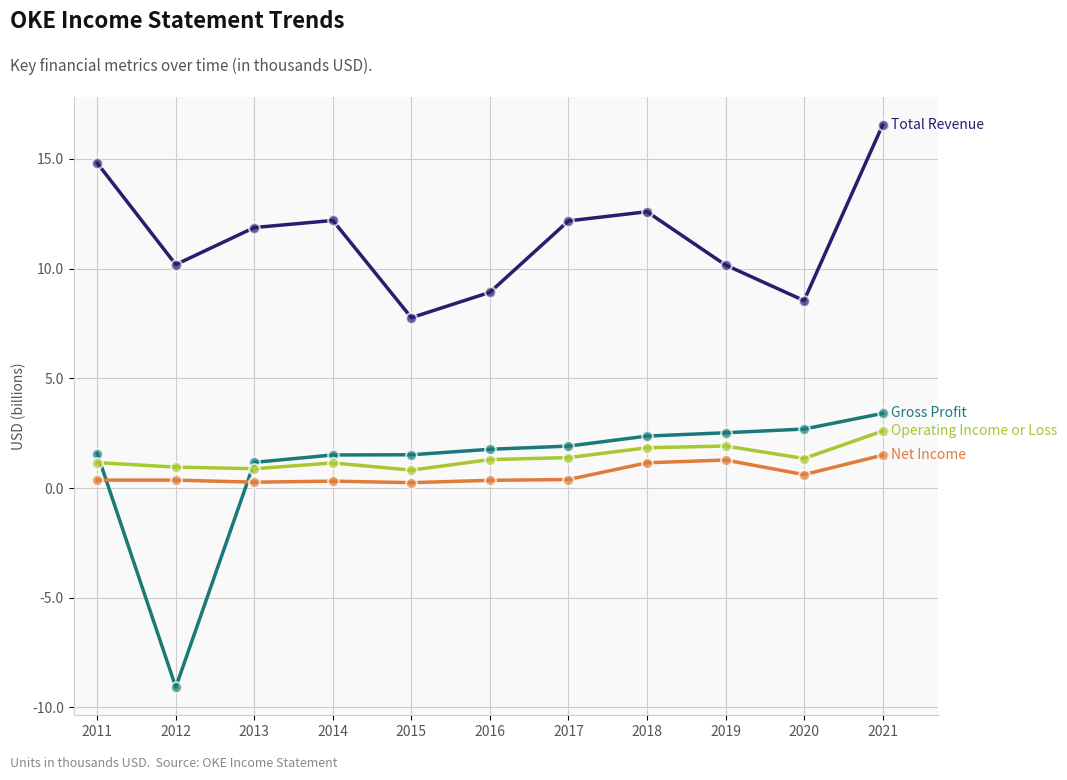

At which category is the sum across all series the highest?

2021